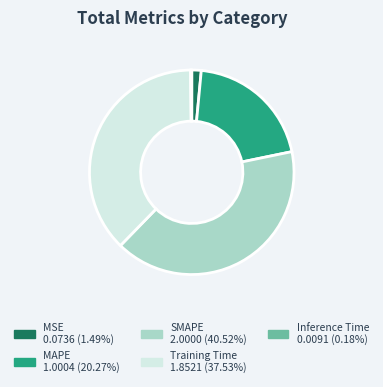

What is the largest slice in the pie chart?

SMAPE